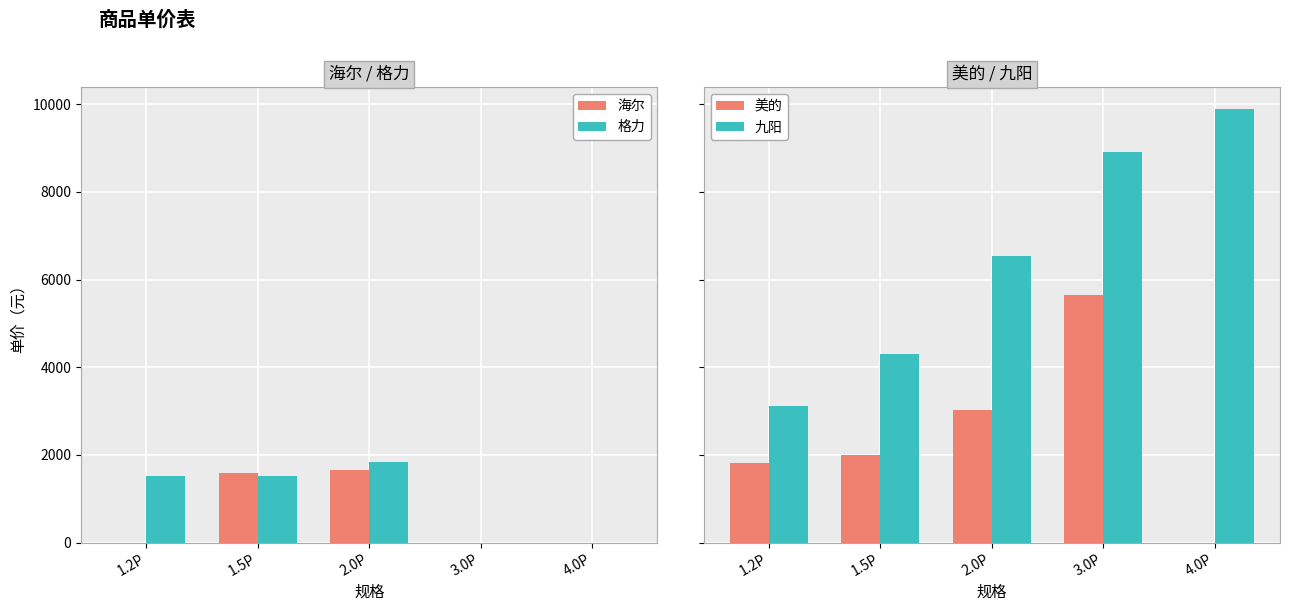

List the series in order of their peak value, highest first.

九阳, 美的, 格力, 海尔